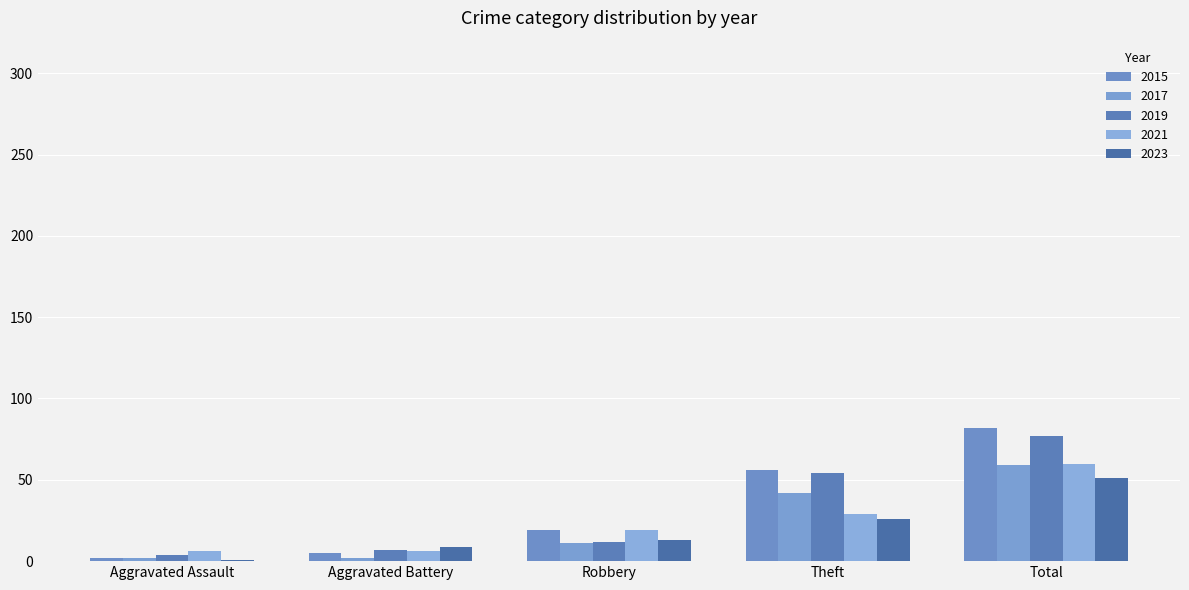

At which label does 2021 reach its peak?

Total